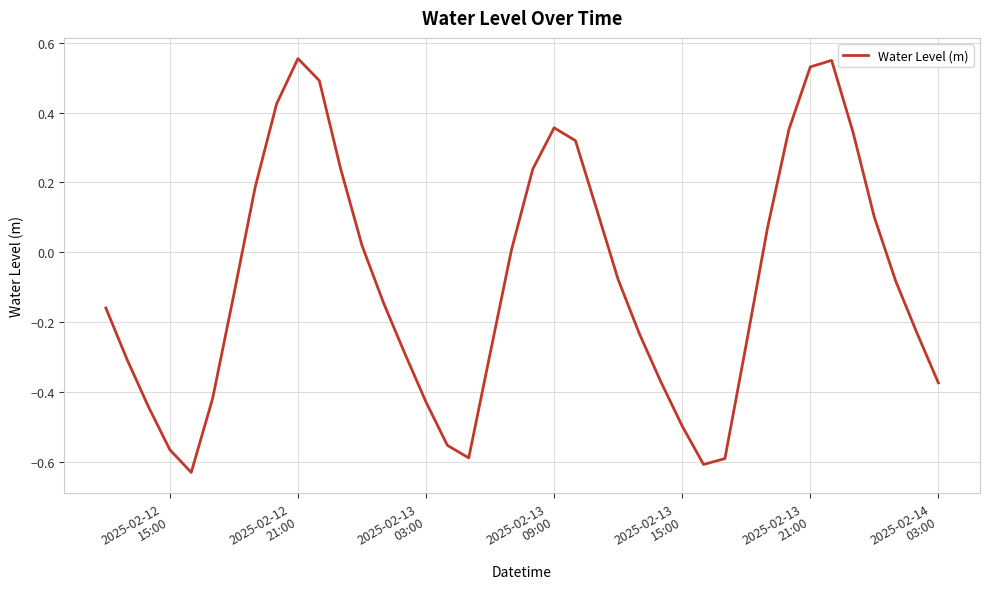

What is the difference between the maximum and minimum values?

1.2